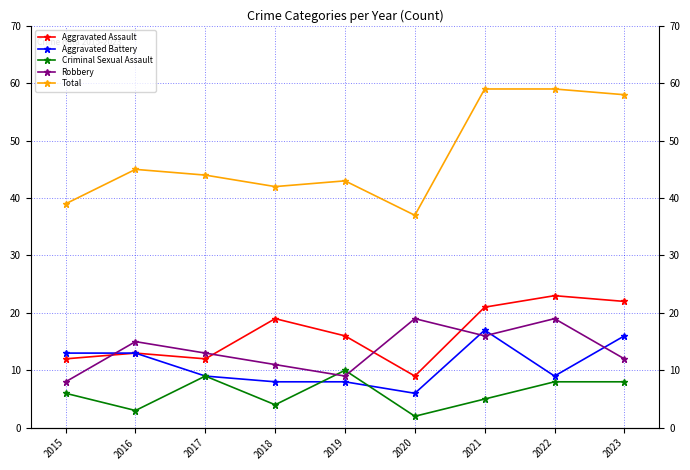

List the labels in order of Total value, smallest first.

2020, 2015, 2018, 2019, 2017, 2016, 2023, 2021, 2022